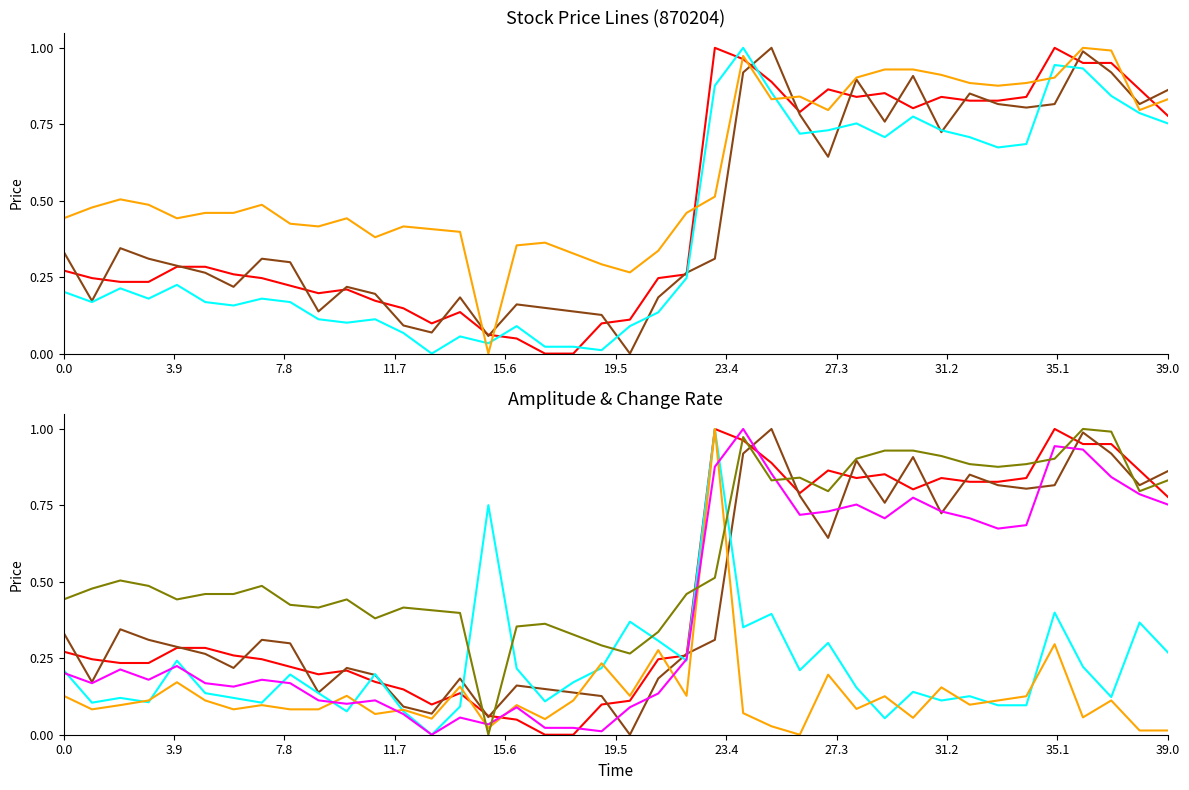

Between 11 and 23.4, which is larger?

23.4